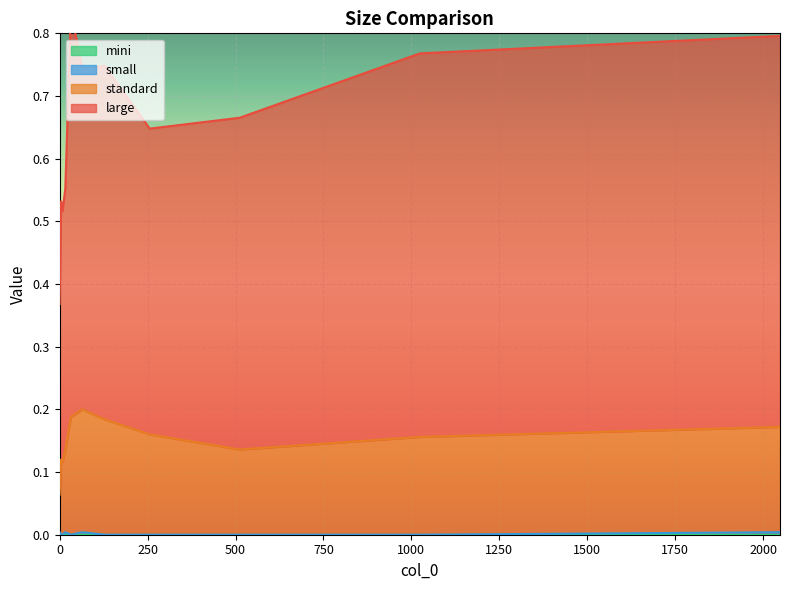

Which series has the widest spread of values?

standard